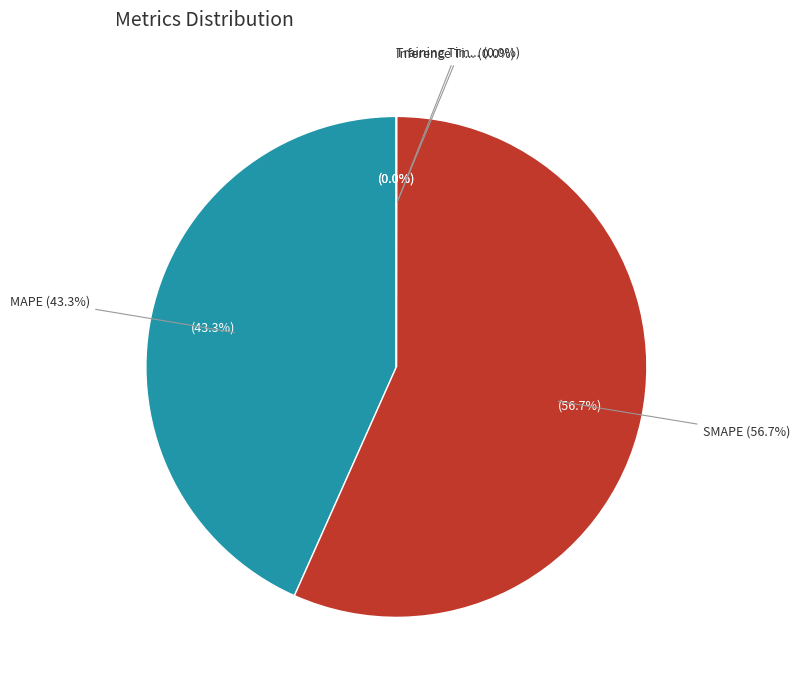

What is the largest slice in the pie chart?

SMAPE